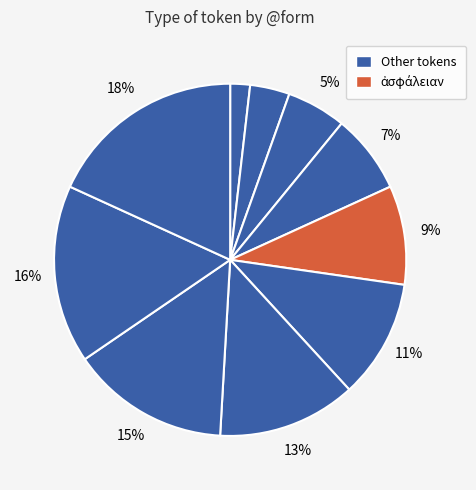

How many slices are in this pie chart?

10